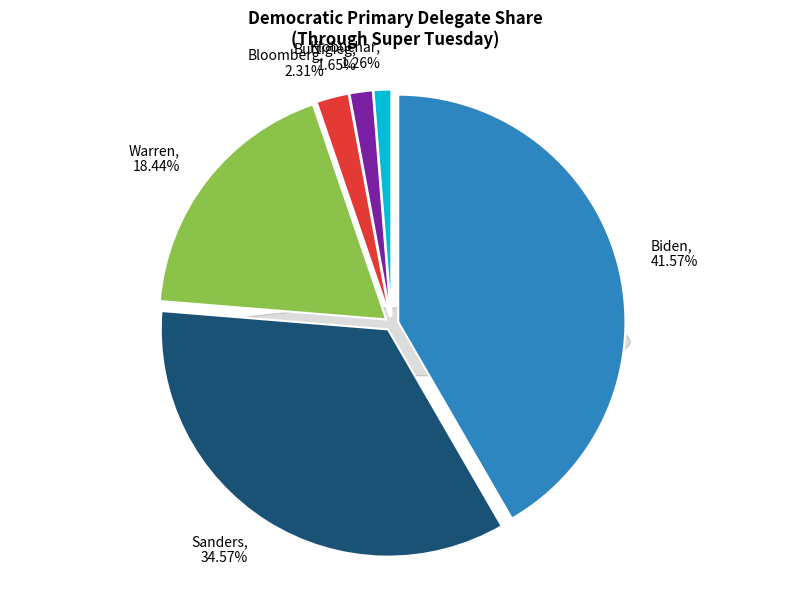

Combined, what portion of the pie is Klobuchar and Buttigieg?

2.9%